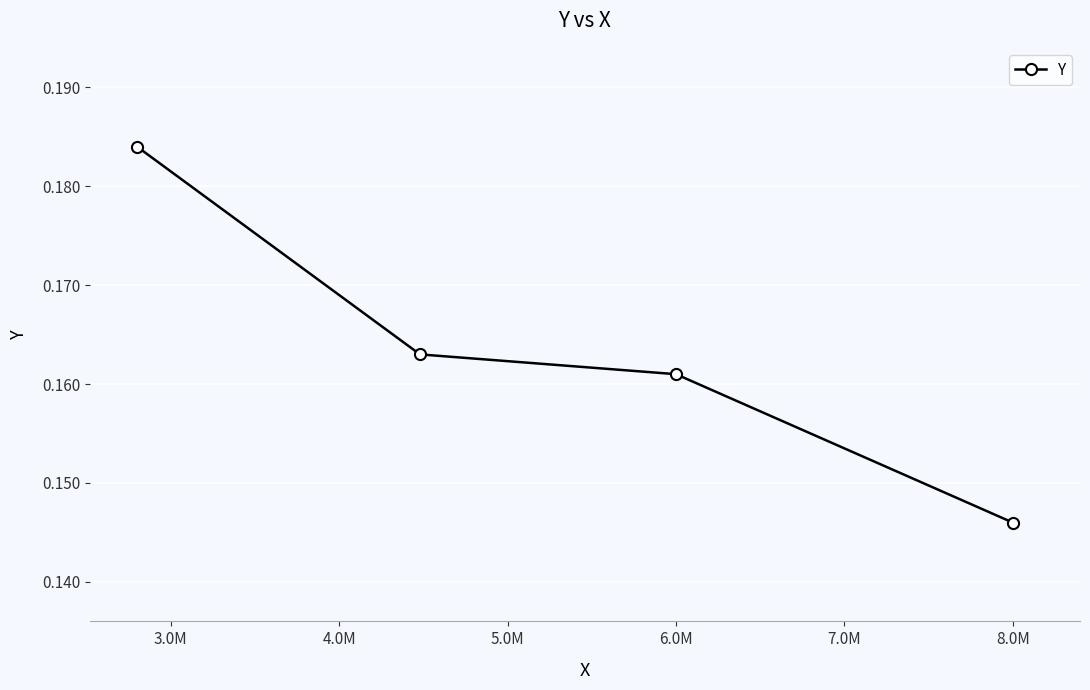

True or false: the data has more than 1 interior local peaks.

False